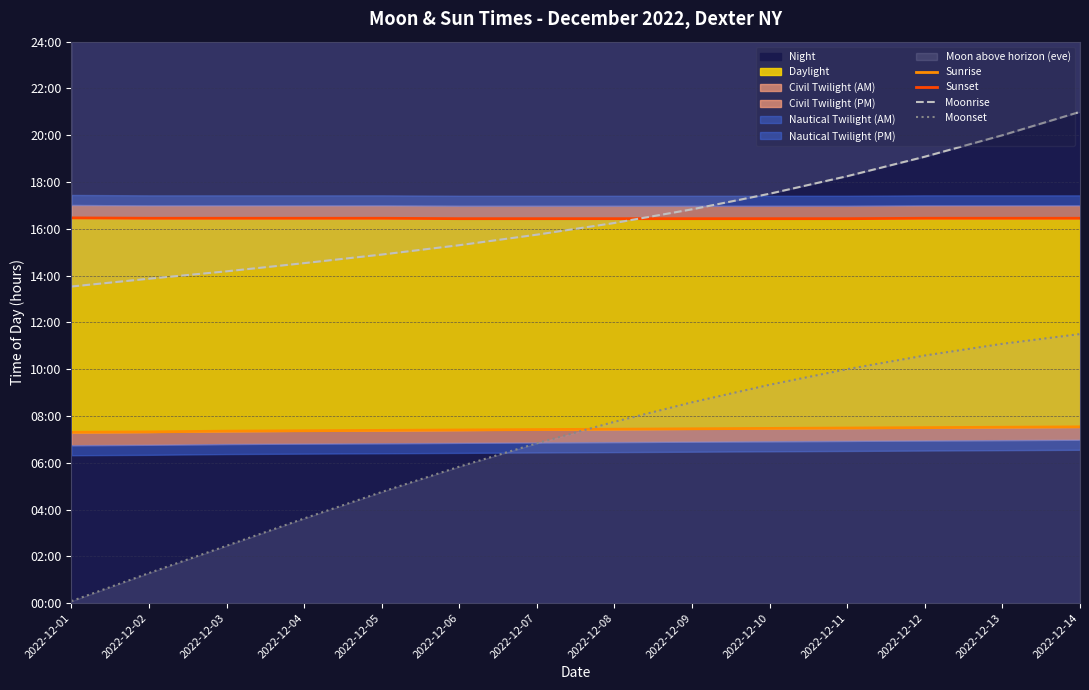

What is the value of the Moonrise point at the 10th from the left?

17.5